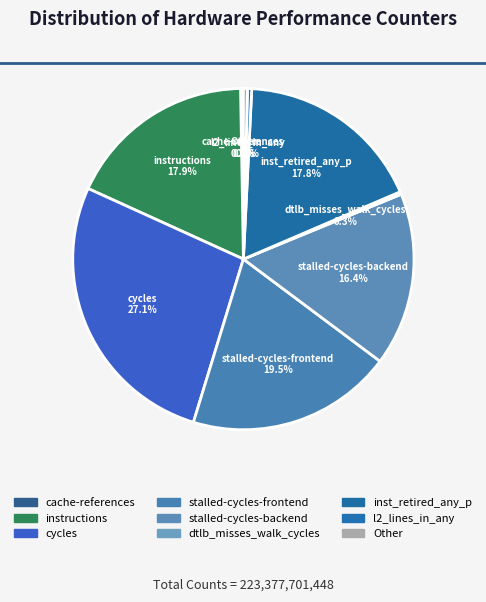

Which category has the biggest portion of the pie?

cycles